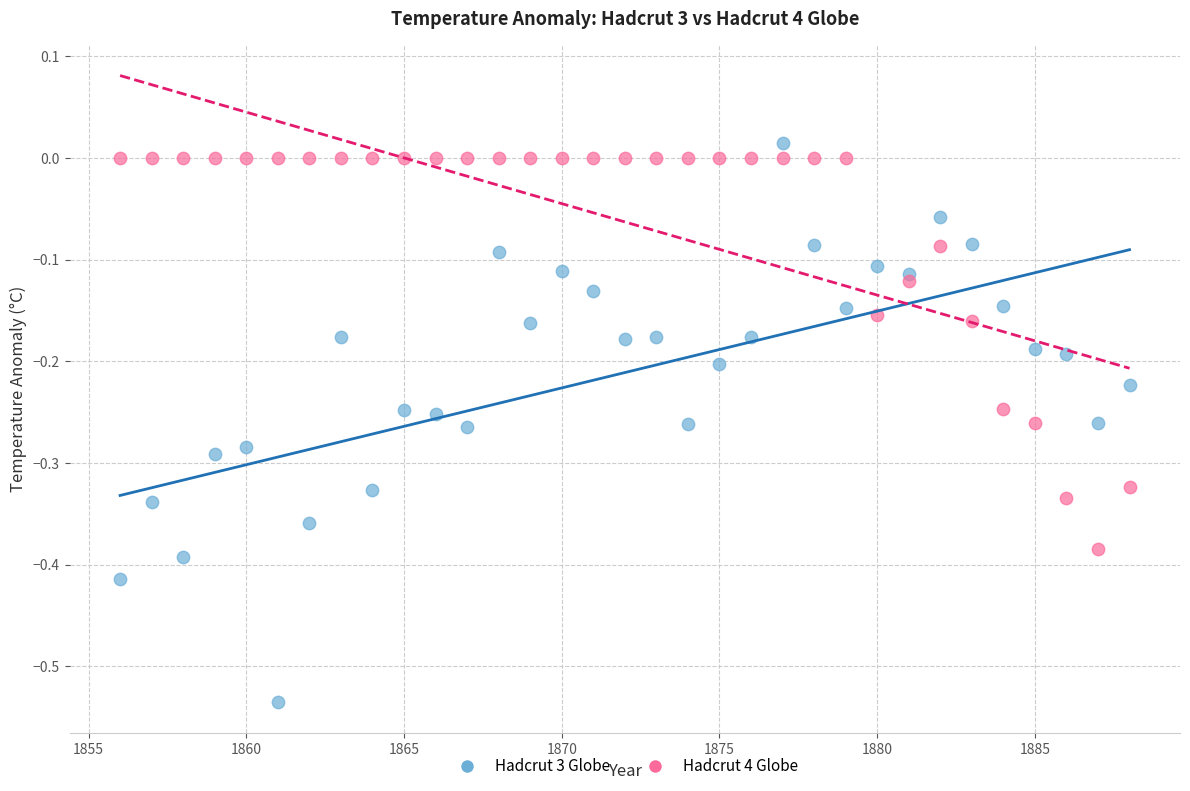

Which series contains the lowest Y value?

Hadcrut 3 Globe